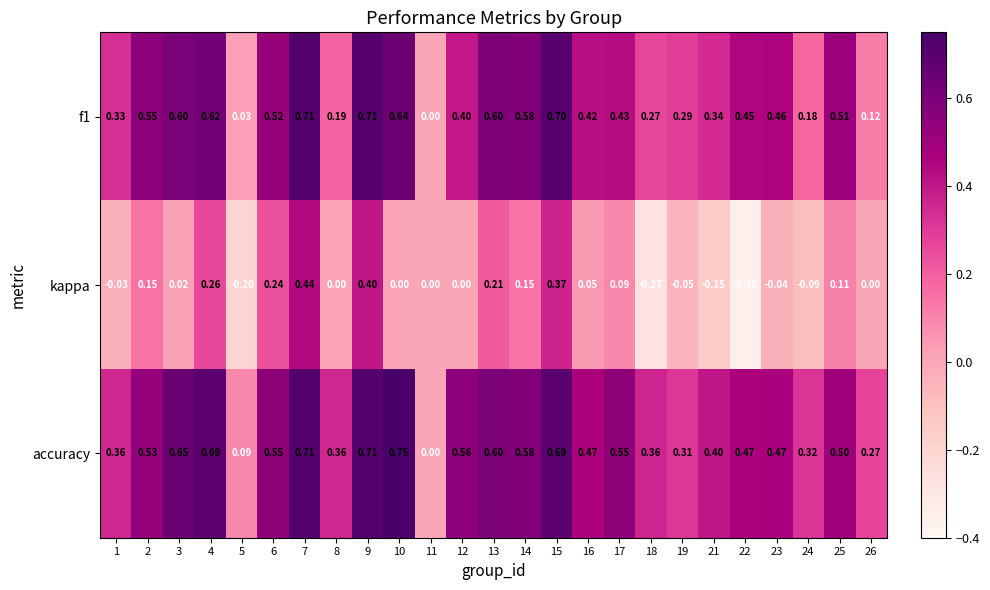

Is the value of accuracy at 3 greater than the value of kappa at 8?

Yes